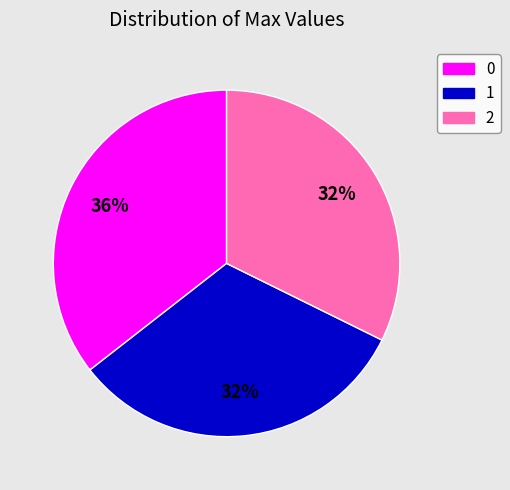

To the nearest percent, what is the average slice percentage?

33%